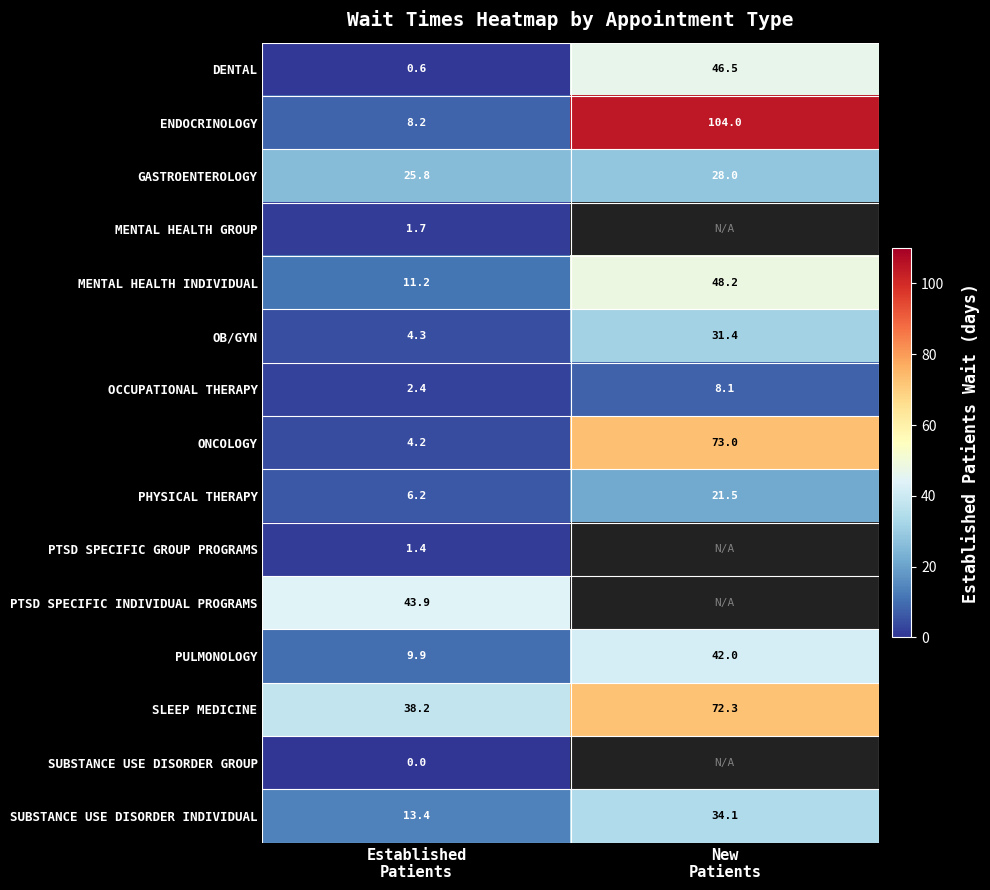

What is the difference between the maximum and minimum values in the PHYSICAL THERAPY series?

15.3